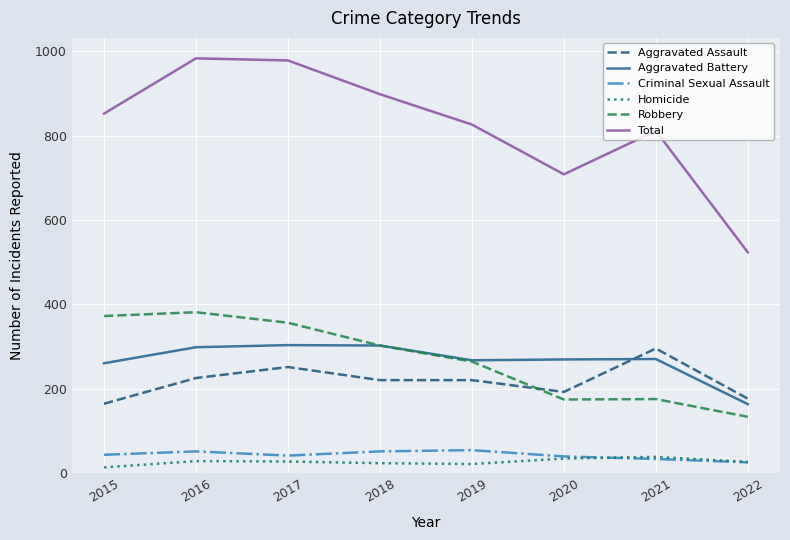

How many categories are shown in the chart?

8